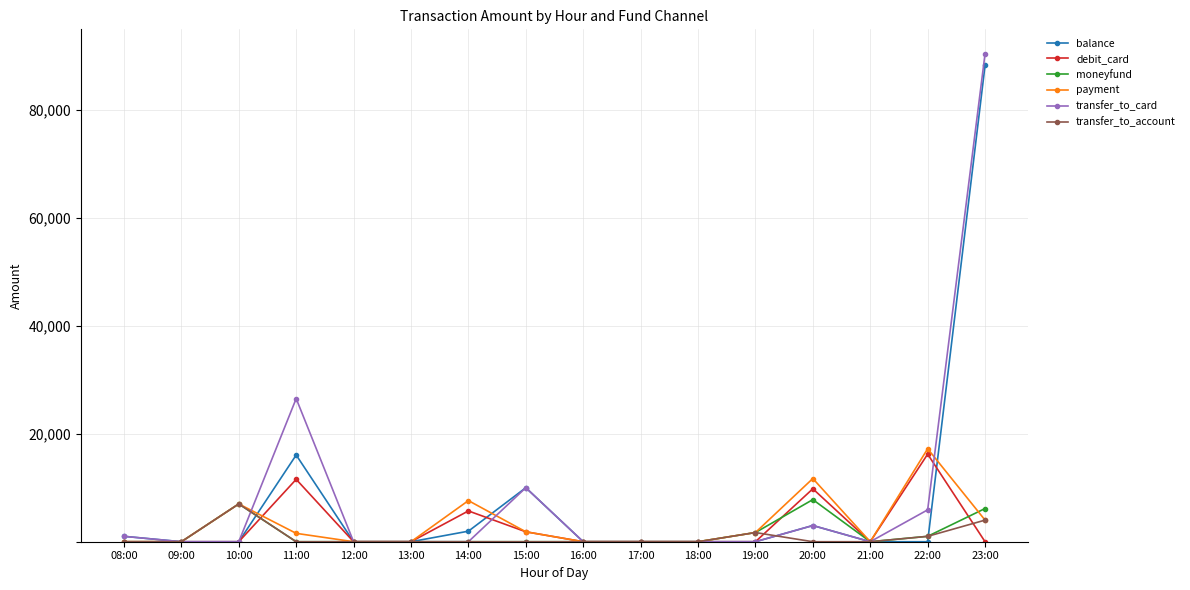

How many data points in payment are above 1551?

8